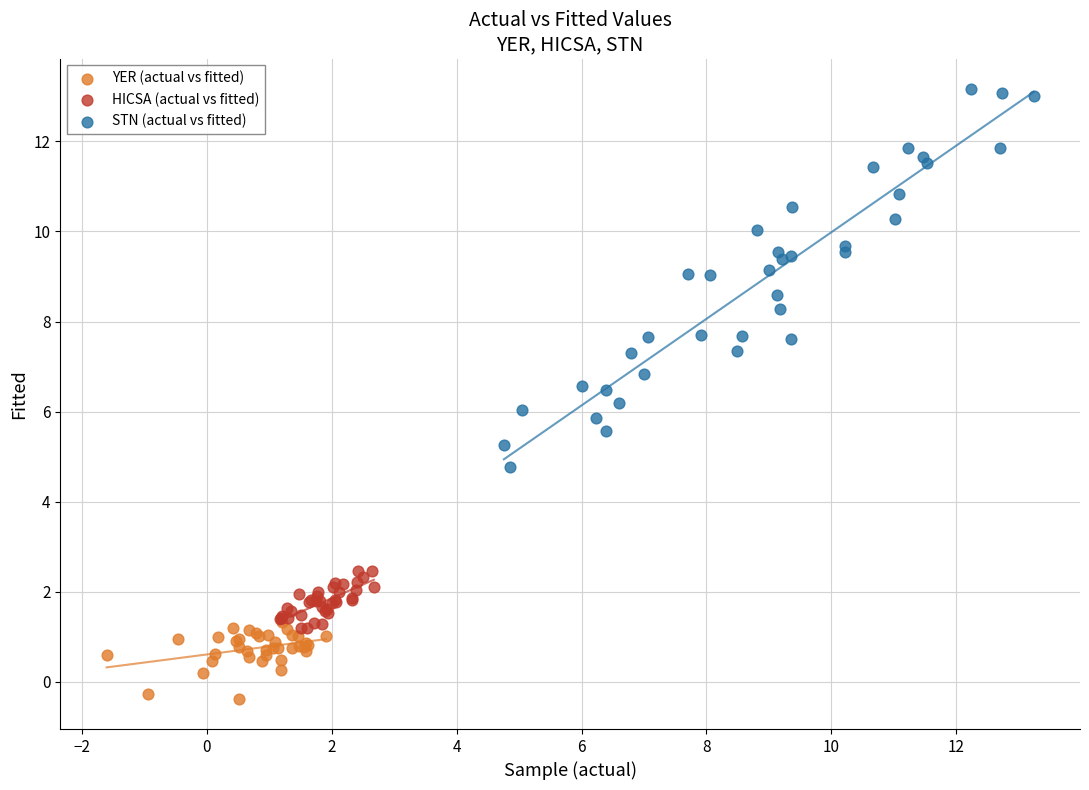

Which series reaches the minimum Y coordinate?

YER (actual vs fitted)